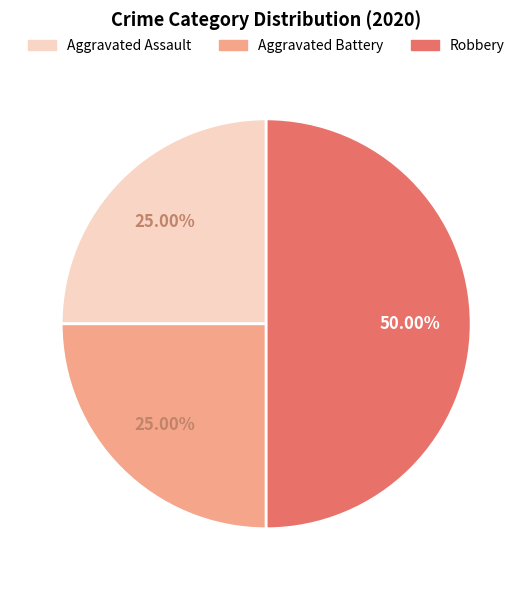

To the nearest percent, what portion does Aggravated Assault represent?

25%